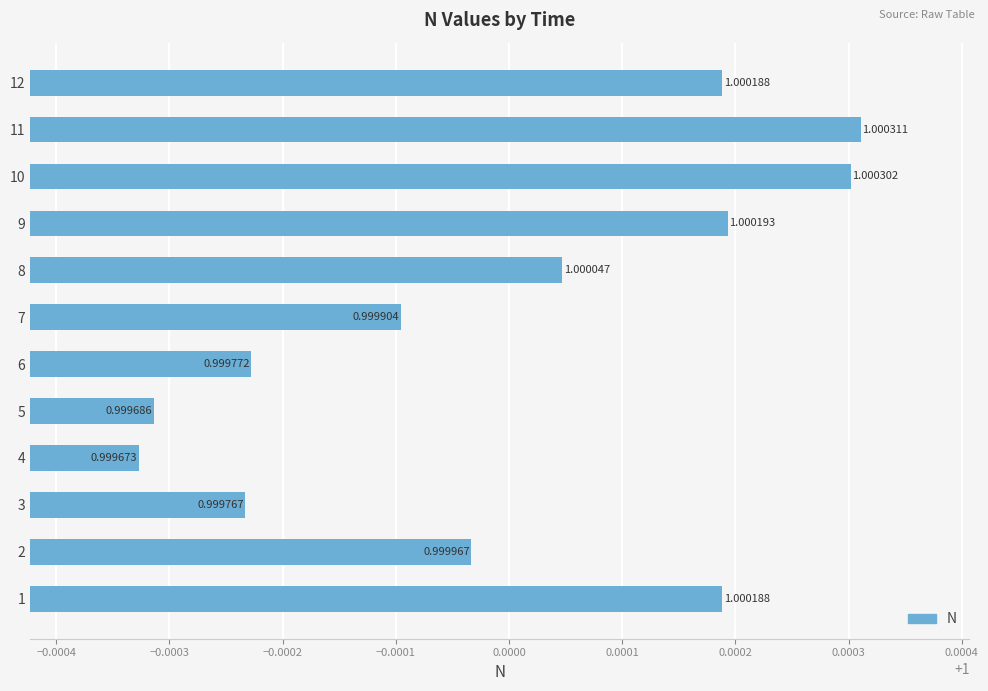

Which has a higher value, 3 or 7?

7